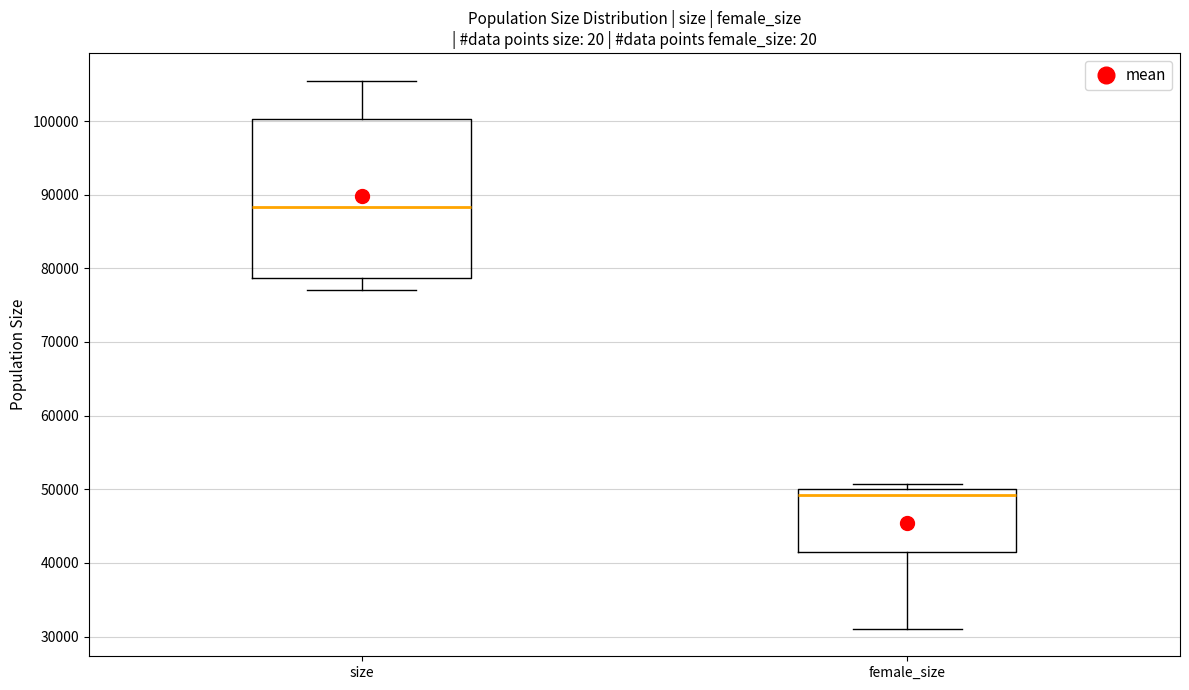

Which box is the tallest, from its lower edge to its upper edge?

size